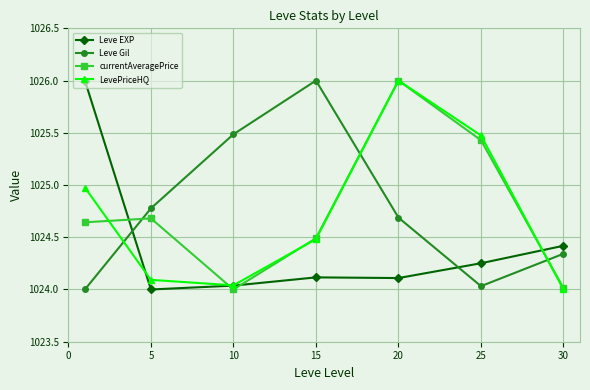

How many interior local valleys does the currentAveragePrice series have?

1